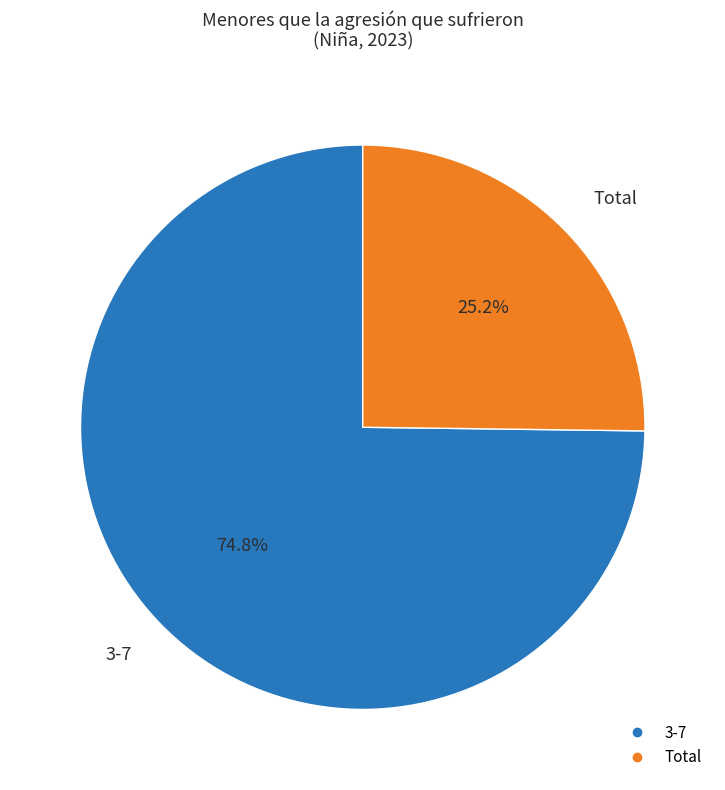

What percentage is NOT represented by Total?

74.8%